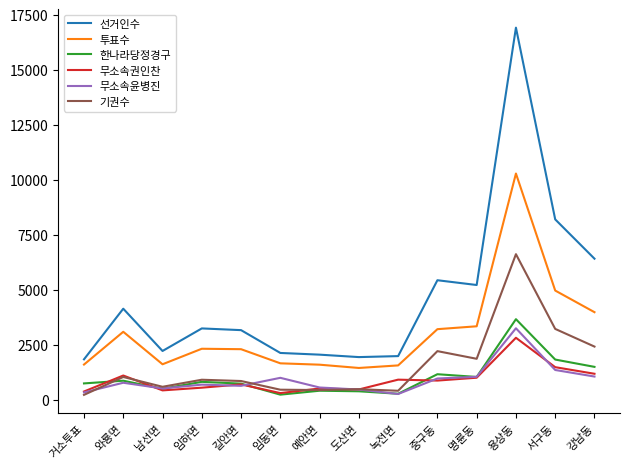

Is this an area chart (filled region under the line)?

No